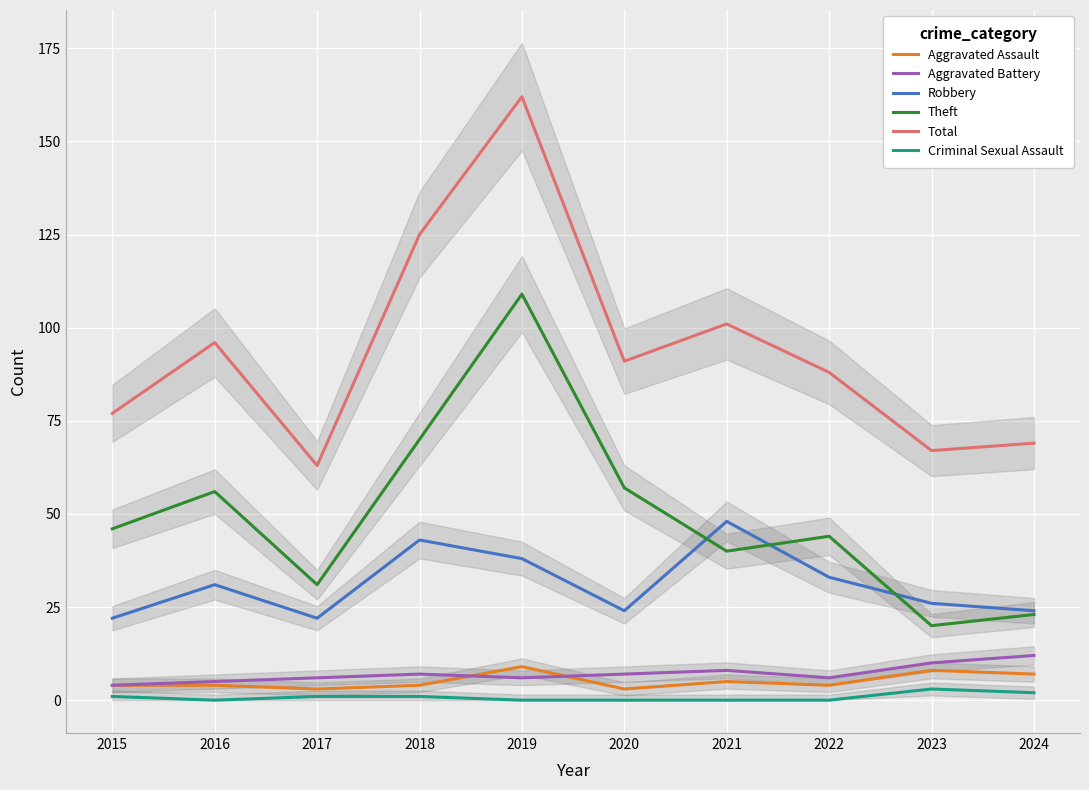

True or false: Criminal Sexual Assault and Total intersect in this chart.

False